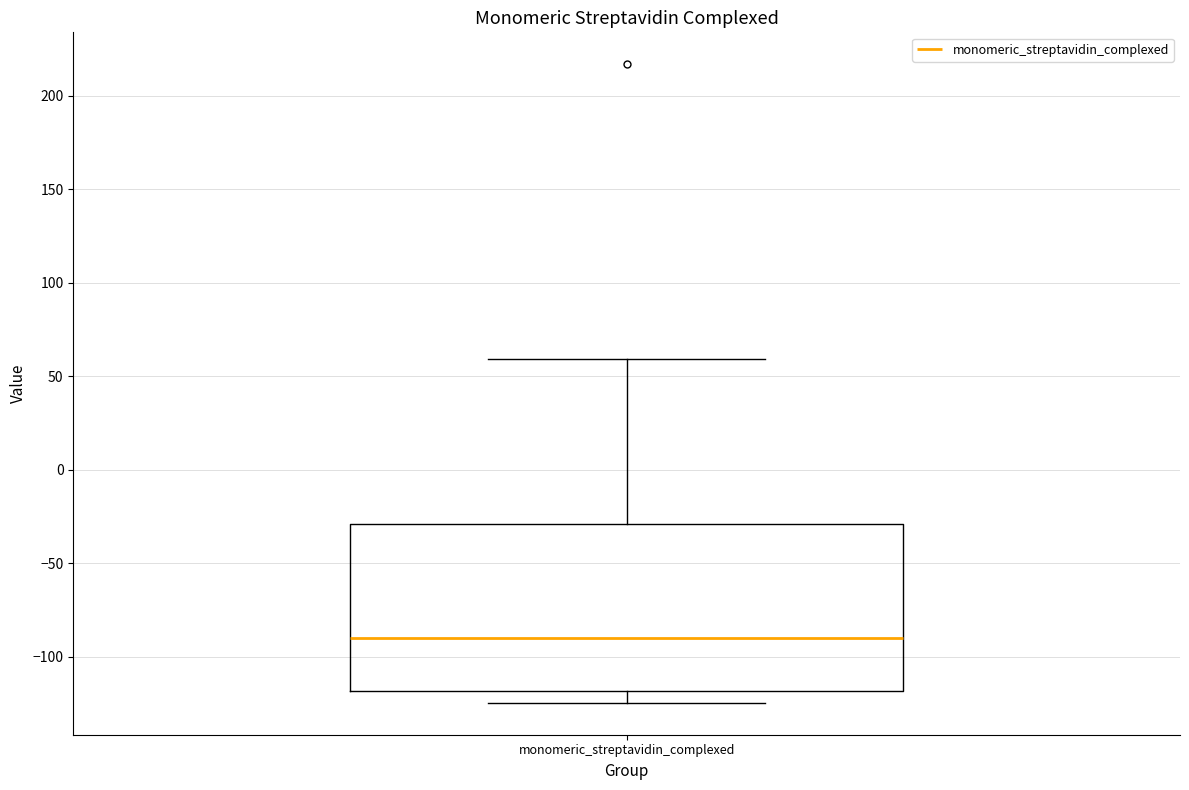

Transcribe this box plot: give where the median line is, the range the box spans, and where the two whiskers end, as read against the y-axis. The values are not printed on the chart, so give them approximately, as read against the axis.

median -90, box -120 to -30, whiskers -125 to 60